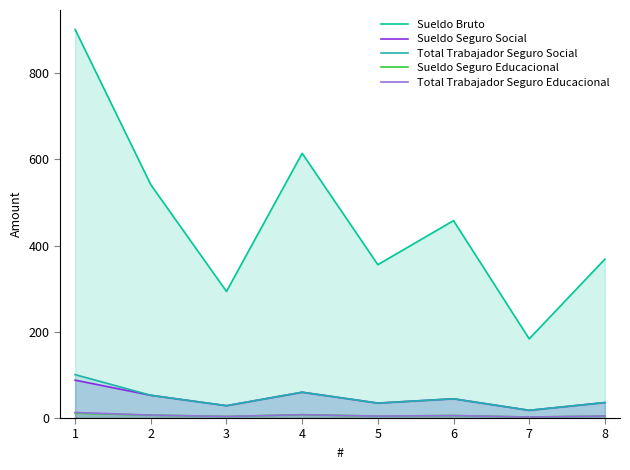

Count the number of categories in the chart.

8